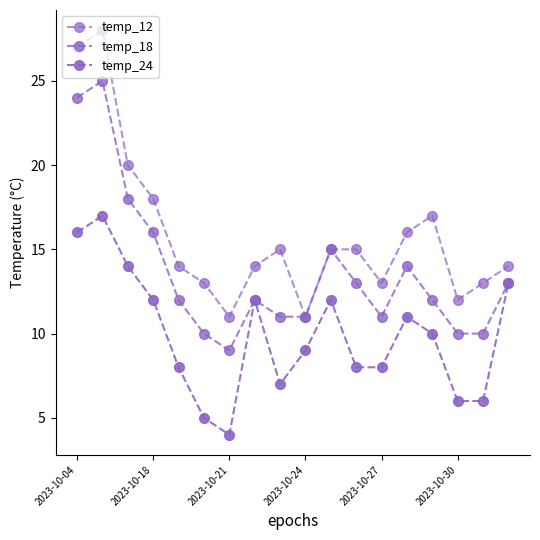

True or false: temp_24 and temp_18 intersect in this chart.

False